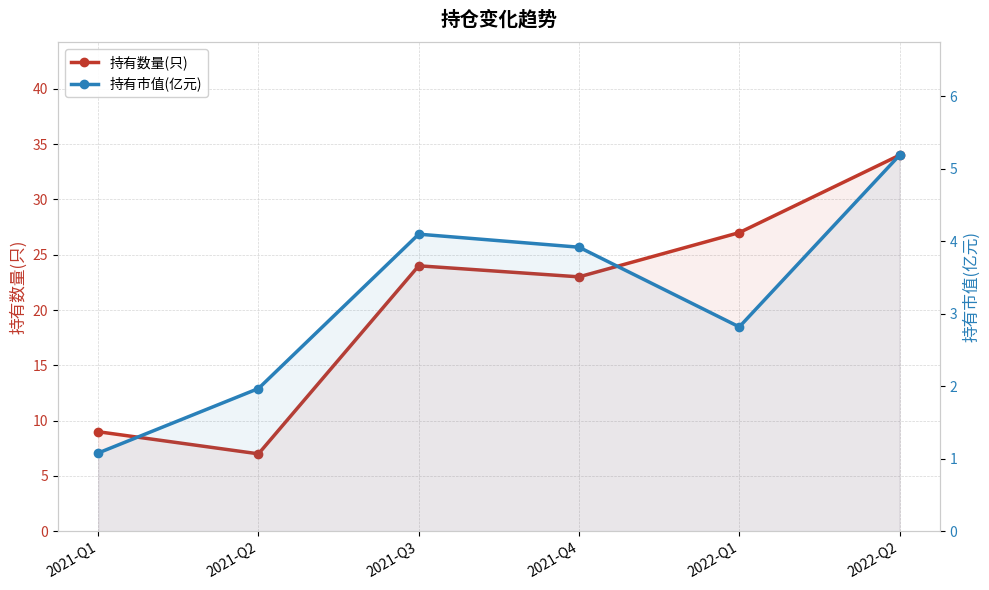

Which series changed the most between 2021-Q1 and 2021-Q4?

持有数量(只)